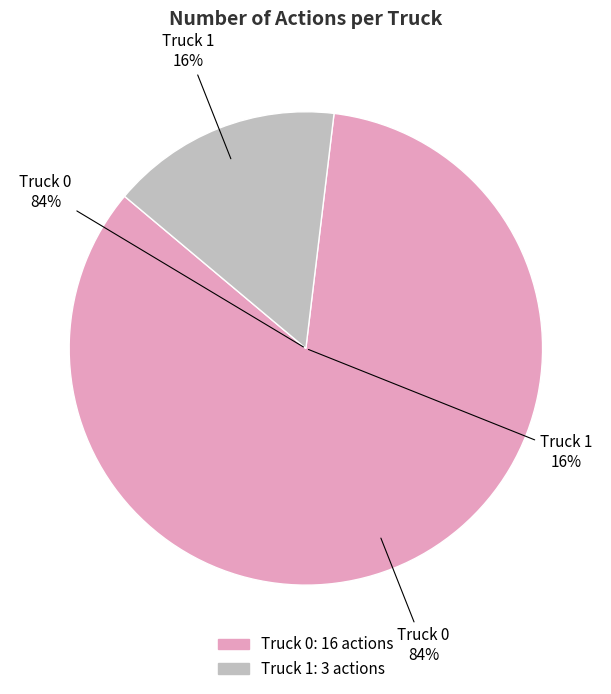

Which slice is the smallest?

Truck 1